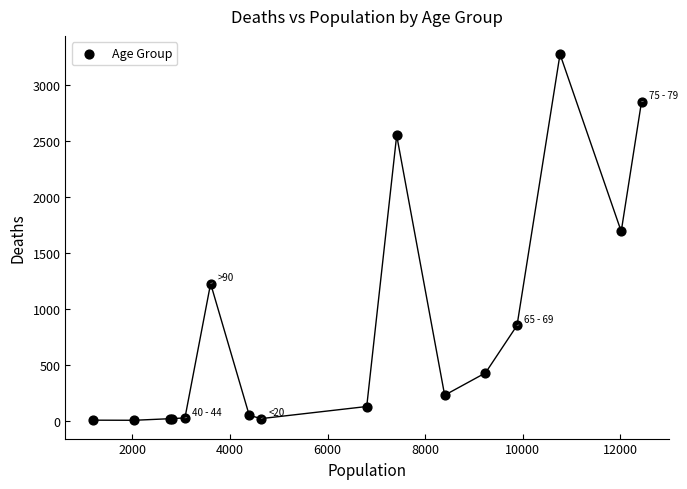

What Y value in the scatter plot is closest to 1638?

1690